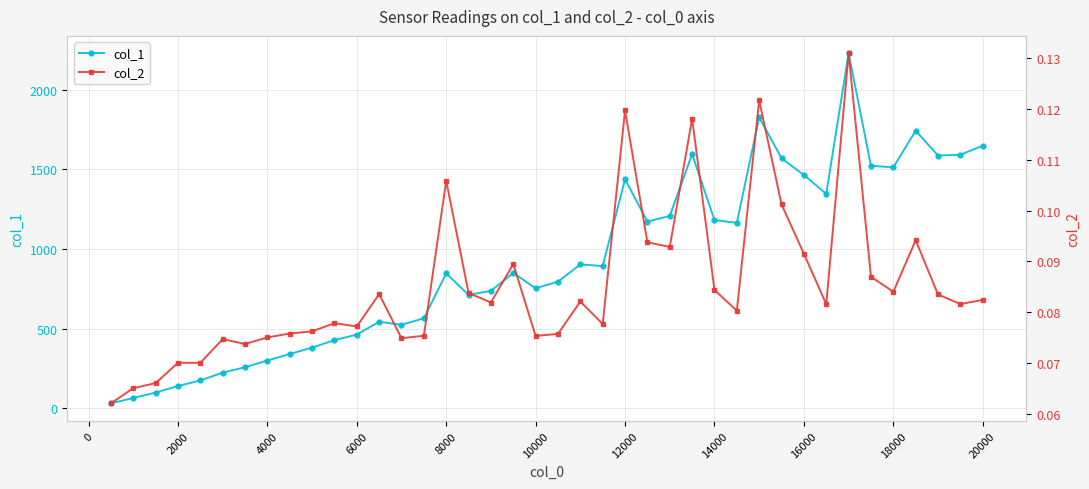

True or false: col_1 has more than 2 interior local peaks.

True